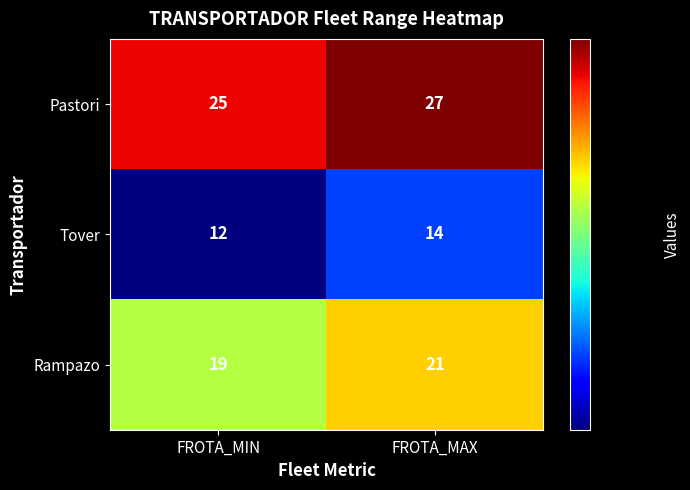

The Pastori series shows 27 at FROTA_MAX. True or false?

True